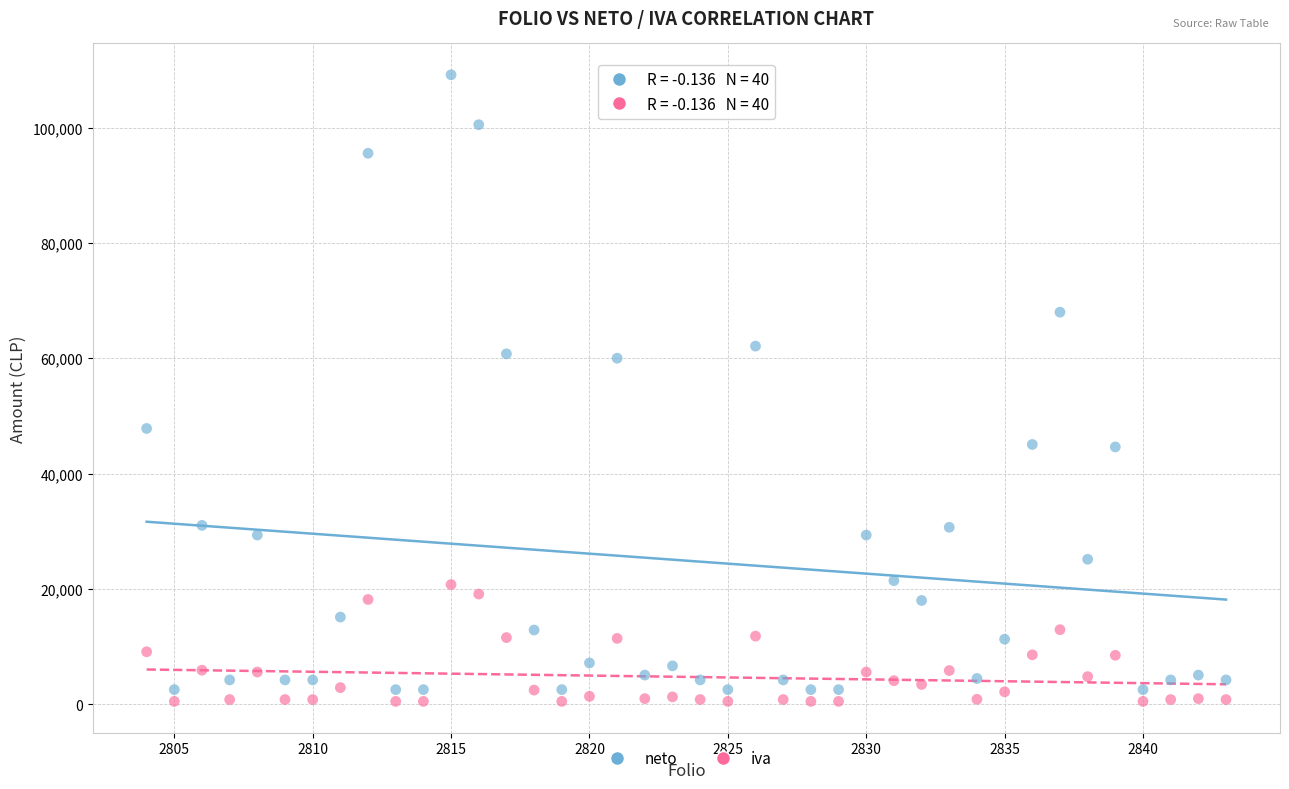

Which series has the largest Y range (max minus min)?

neto